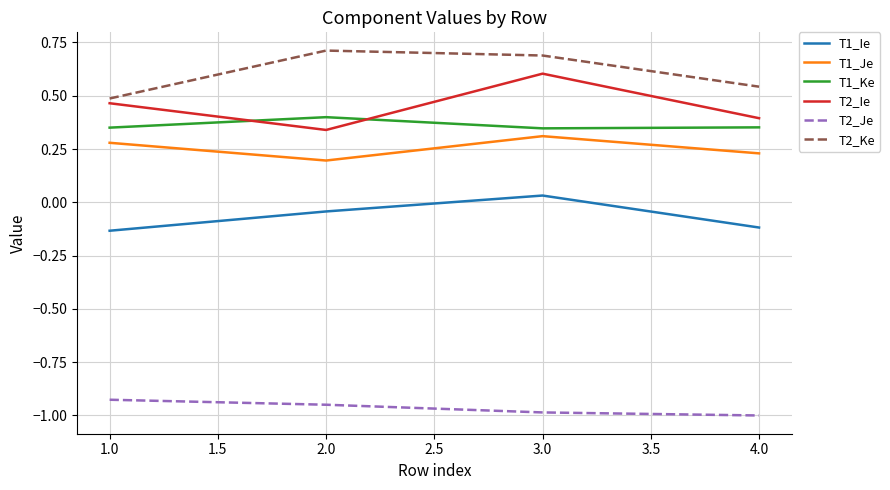

What is the difference between the second highest and minimum values in the T2_Ie series?

0.1